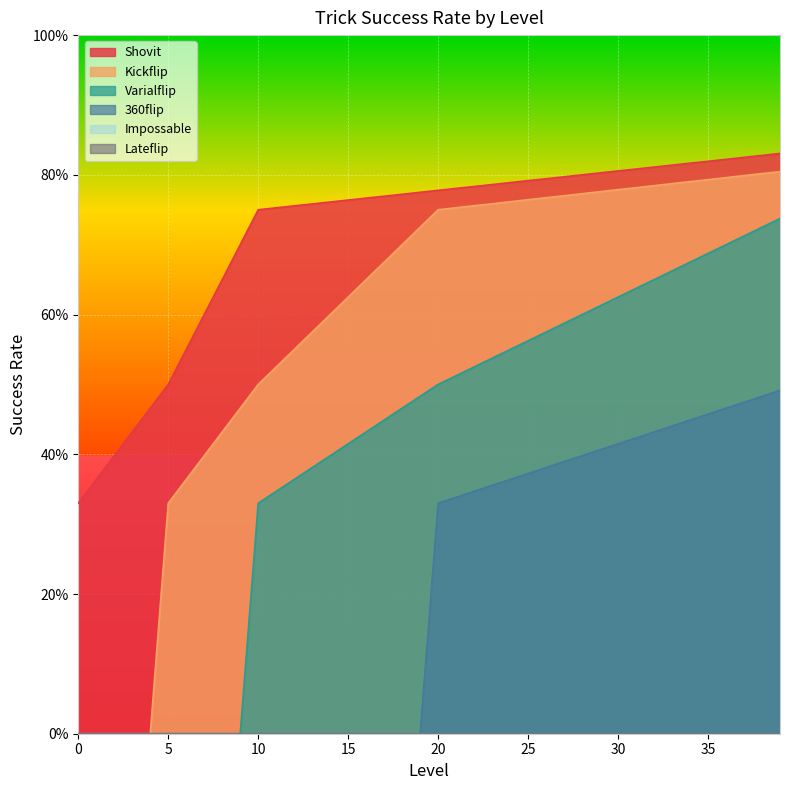

At 11, list the series in order from largest to smallest.

Shovit, Kickflip, Varialflip, 360flip